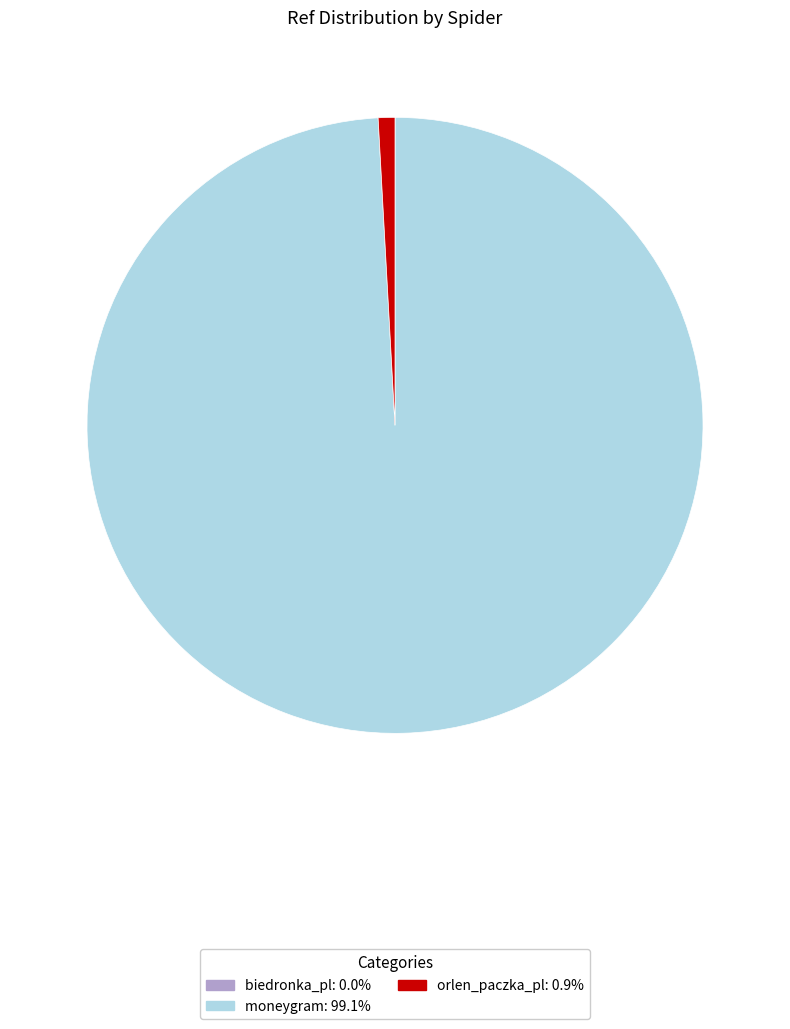

Which slice is the largest?

moneygram